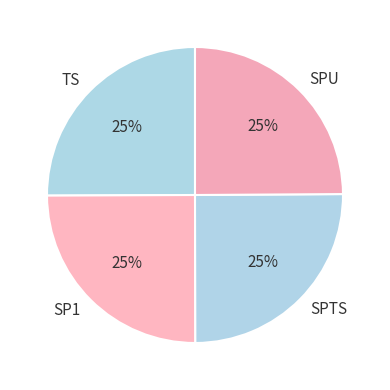

Is it true that SPTS is 25% of the pie?

True